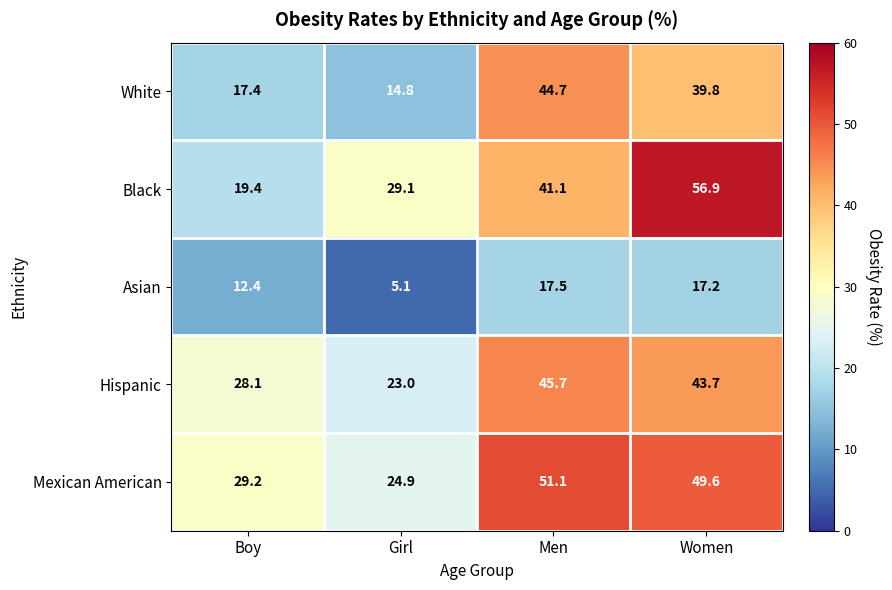

Reading left to right, what are all the values shown in this chart?

White: Boy=17.4	Girl=14.8	Men=44.7	Women=39.8
Black: Boy=19.4	Girl=29.1	Men=41.1	Women=56.9
Asian: Boy=12.4	Girl=5.1	Men=17.5	Women=17.2
Hispanic: Boy=28.1	Girl=23.0	Men=45.7	Women=43.7
Mexican American: Boy=29.2	Girl=24.9	Men=51.1	Women=49.6